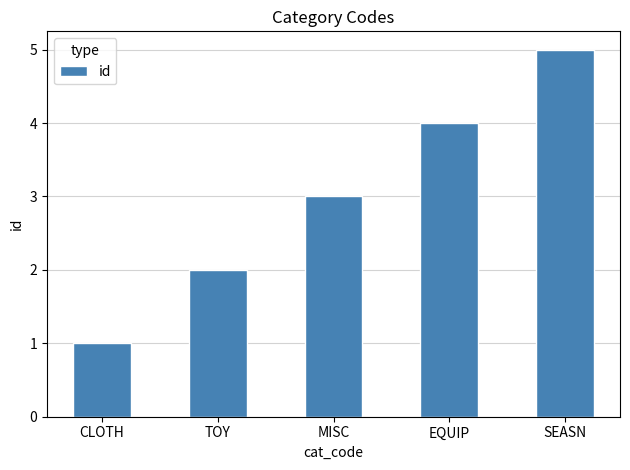

Read the value at TOY.

2